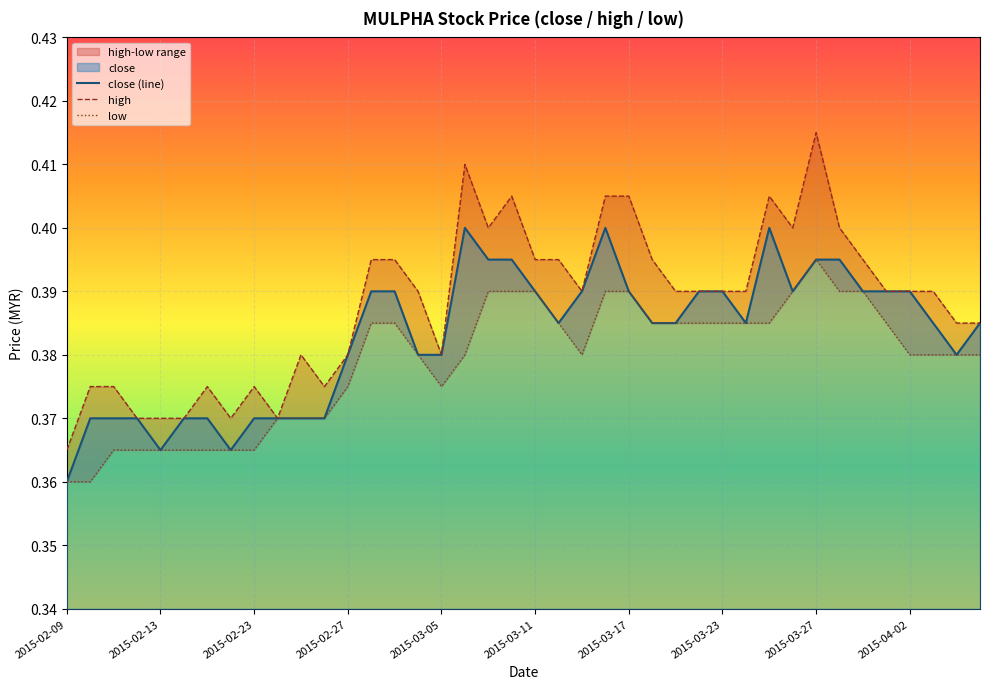

At 34, list the series in order from largest to smallest.

high, close (line), low